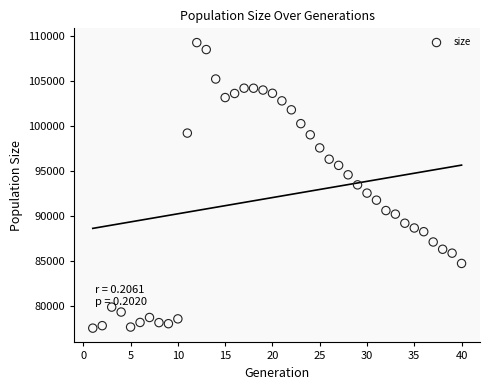

What is the range of X values (max minus min)?

39